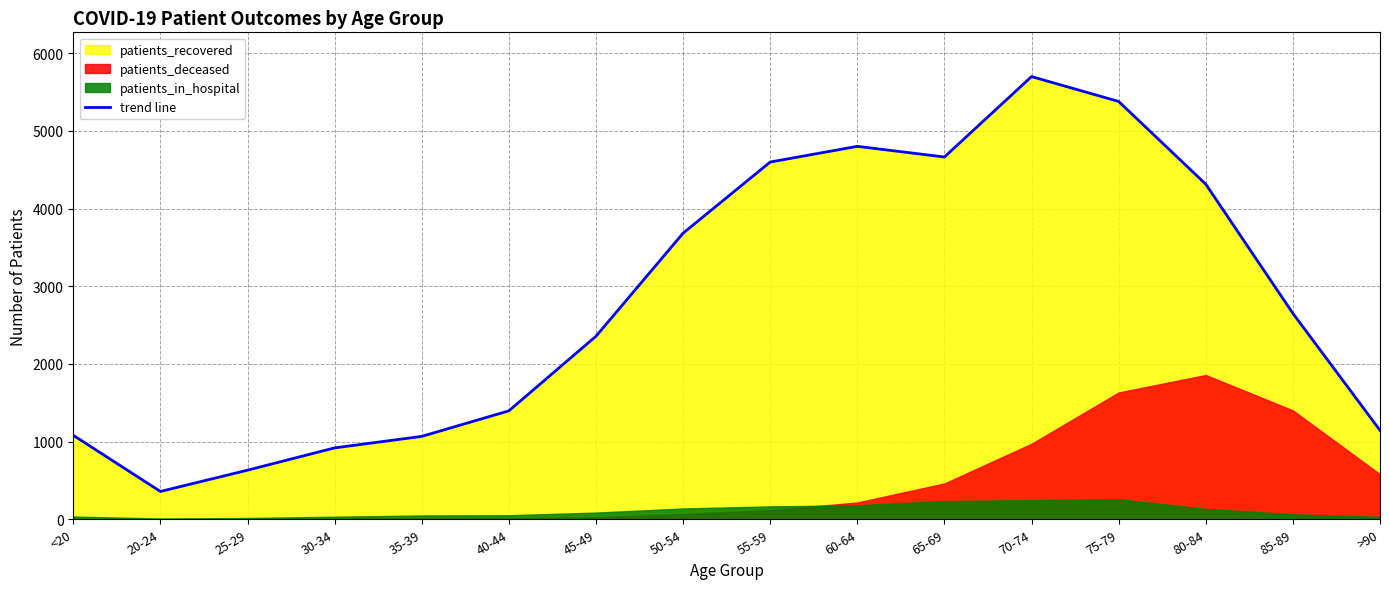

Where does the patients_recovered series first go above 2651?

50-54